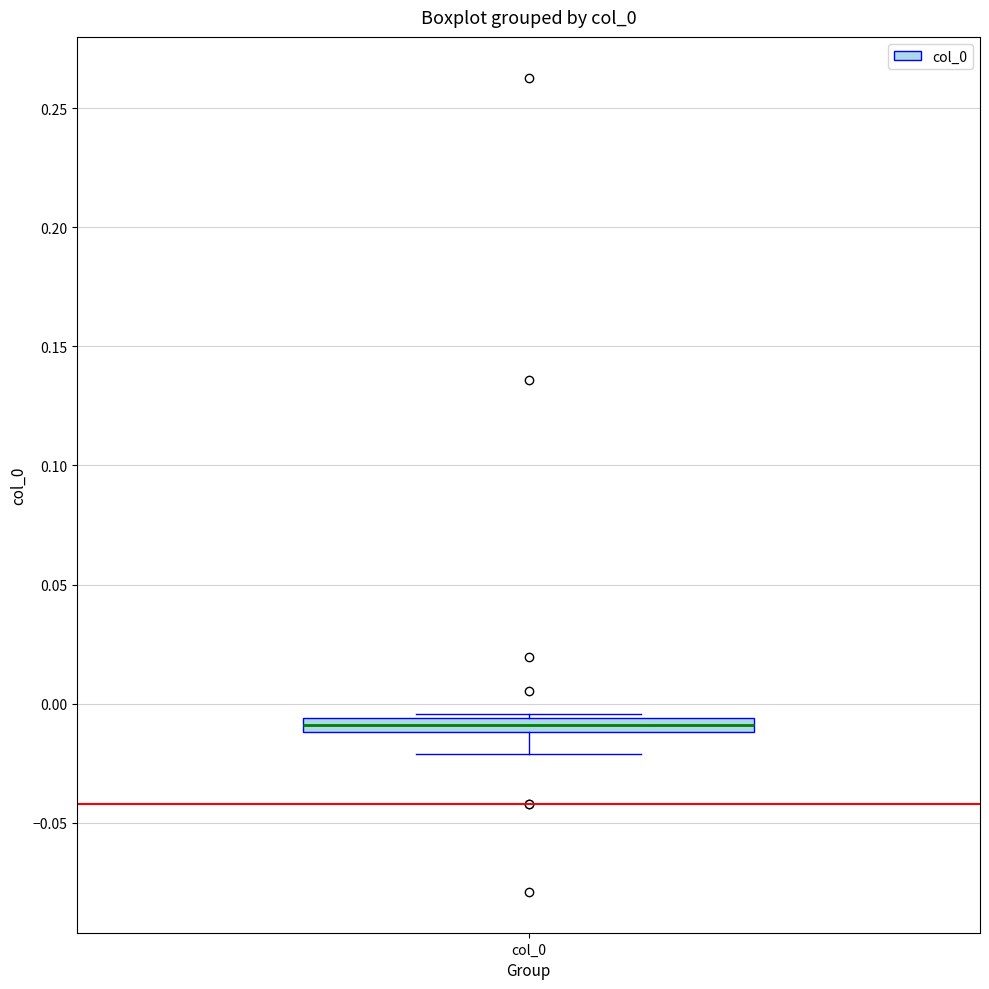

Where is the upper edge of the box for col_0 on the y-axis? The values are not printed on the chart, so give them approximately, as read against the axis.

-0.005